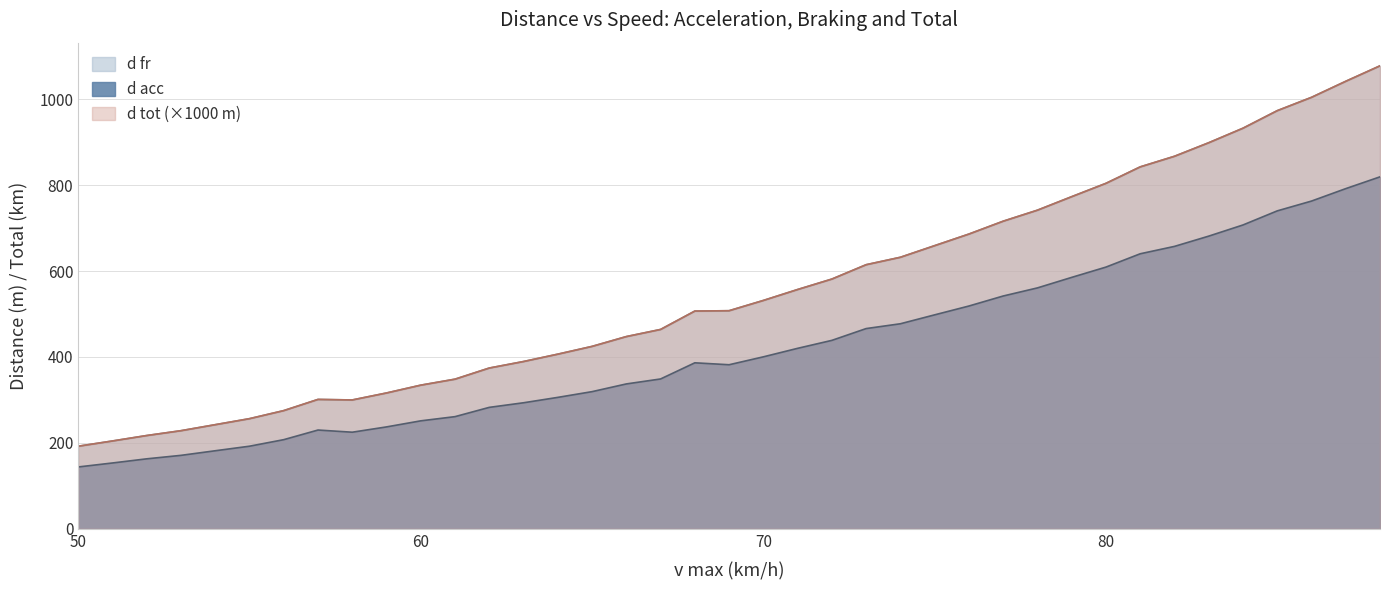

What is the spread (max minus min) of values at 56?

67.6